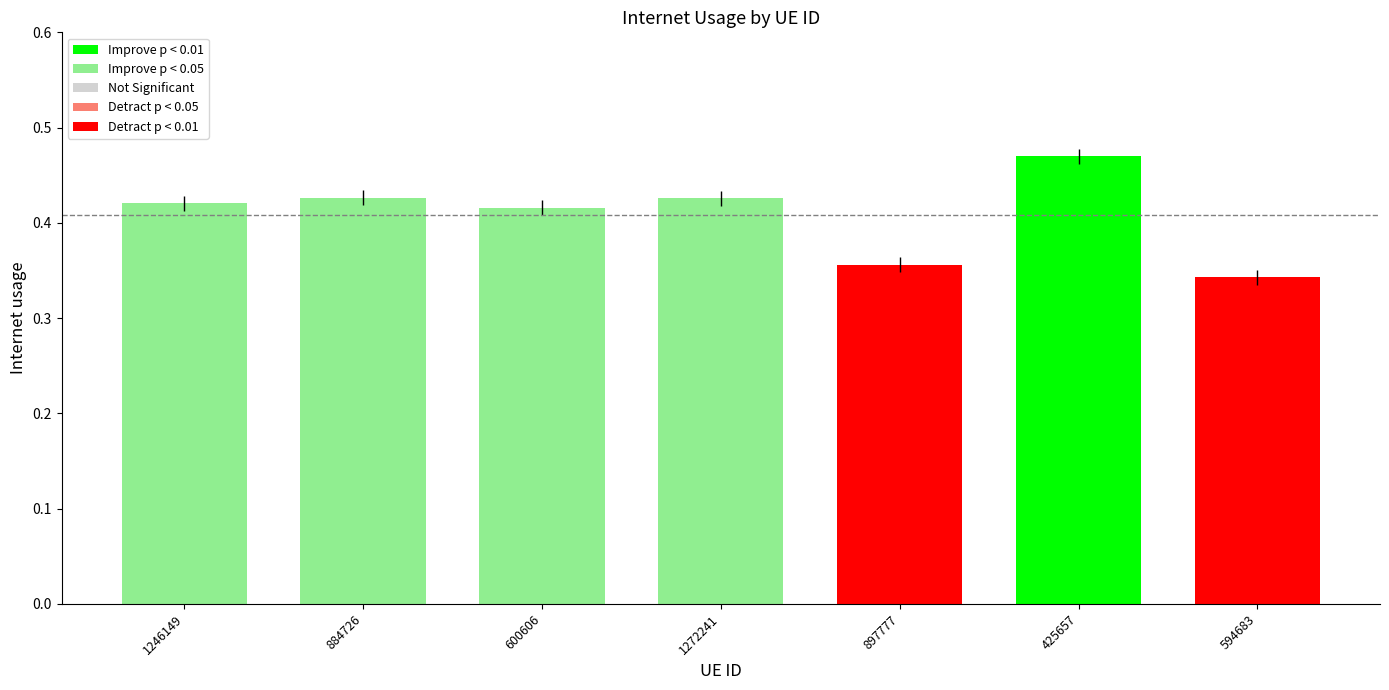

What is the sum of the values at 425657 and 594683?

0.8